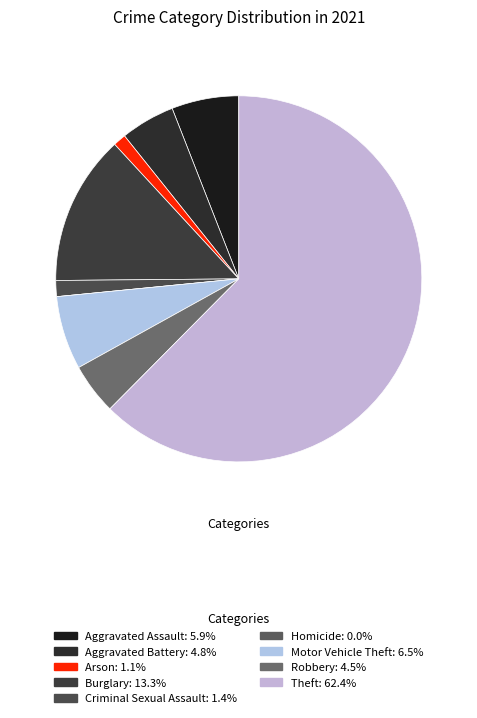

Which category accounts for the majority?

Theft